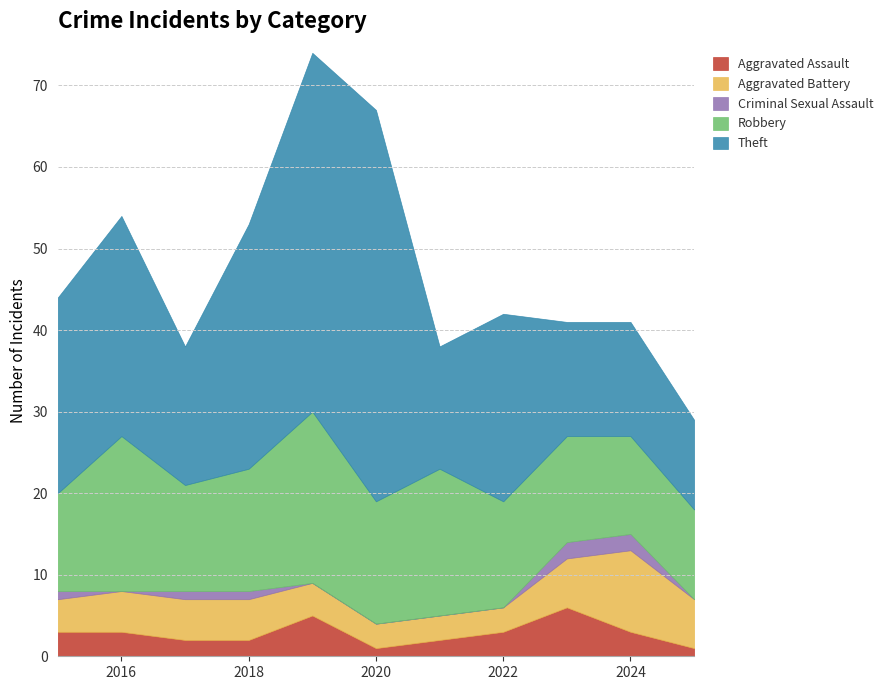

Reading left to right, what are all the values shown in this chart?

Aggravated Assault: 3	3	2	2	5	1	2	3	6	3	1
Aggravated Battery: 4	5	5	5	4	3	3	3	6	10	6
Criminal Sexual Assault: 1	0	1	1	0	0	0	0	2	2	0
Robbery: 12	19	13	15	21	15	18	13	13	12	11
Theft: 24	27	17	30	44	48	15	23	14	14	11